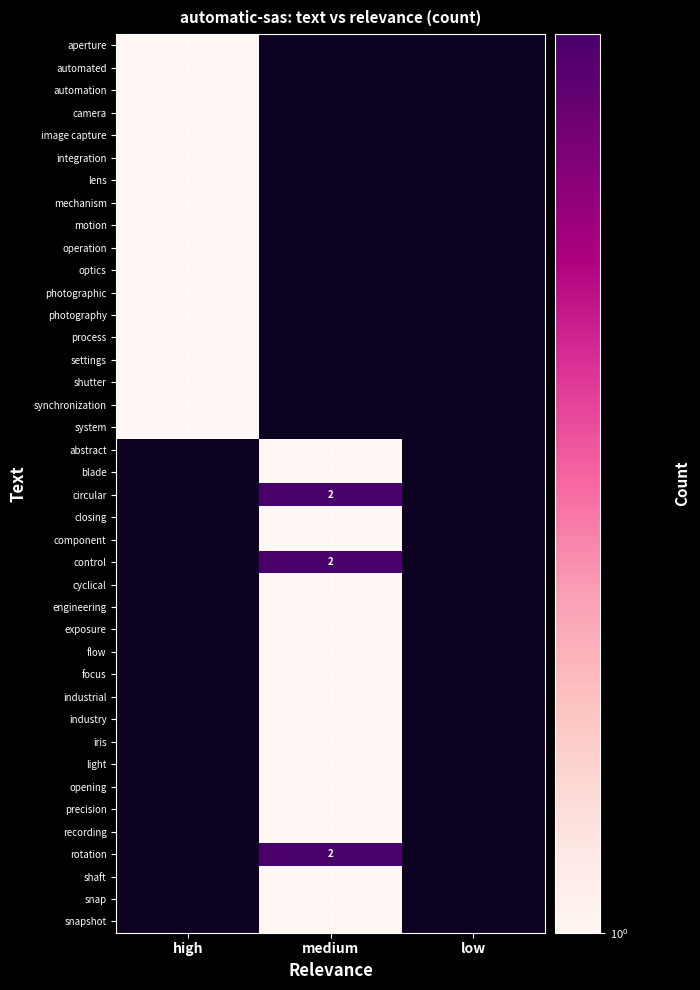

What is the greatest value displayed?

2.0